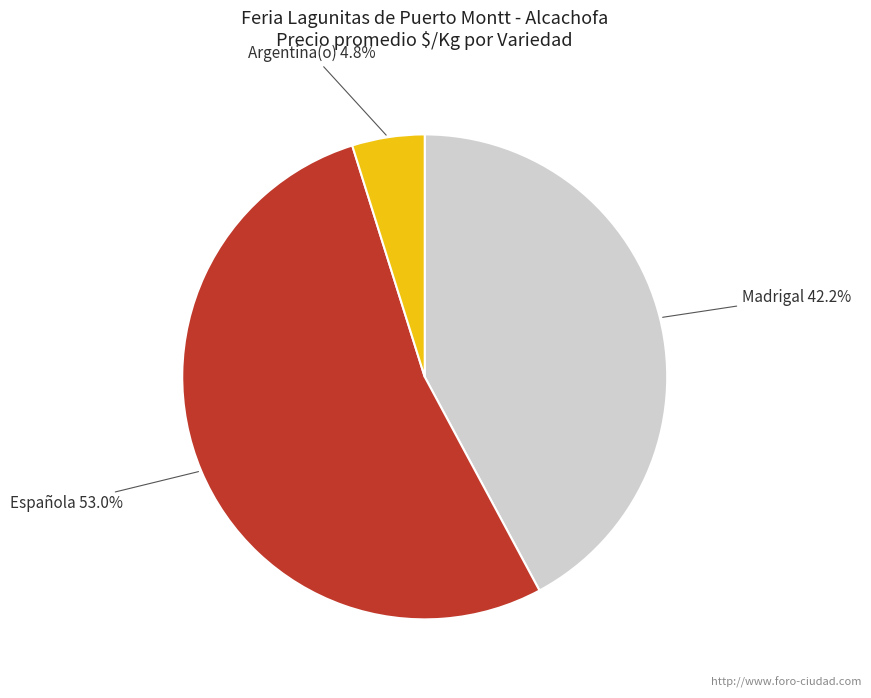

Is there any slice that represents more than half of the pie?

Yes